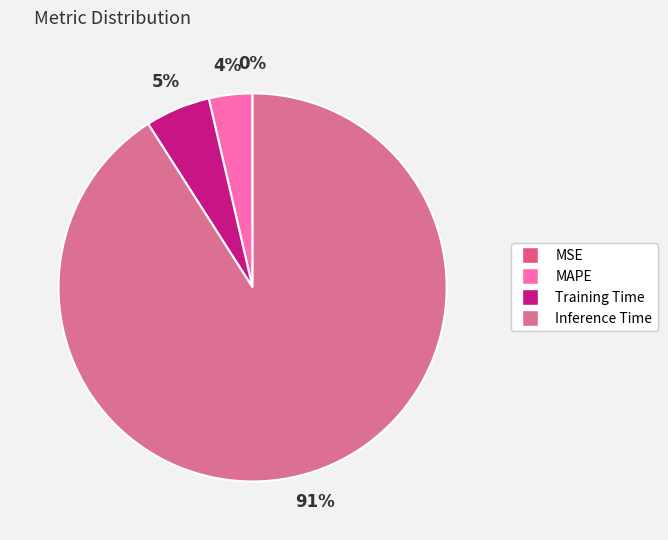

To the nearest percent, what is the difference between the MAPE and Training Time slice percentages?

2%